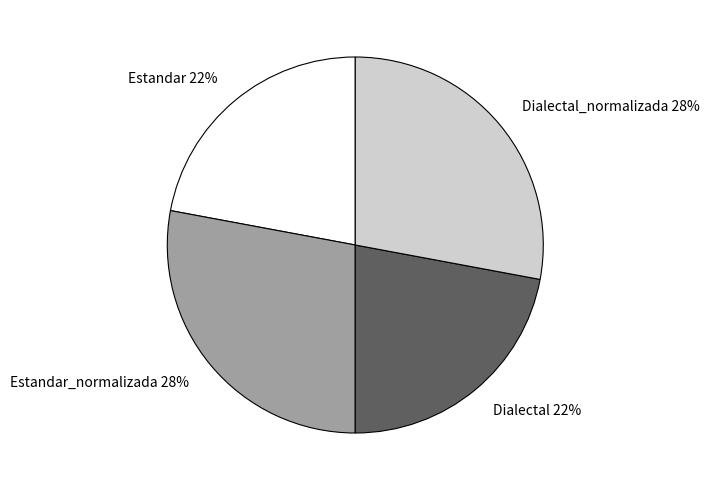

Does any single category account for the majority?

No